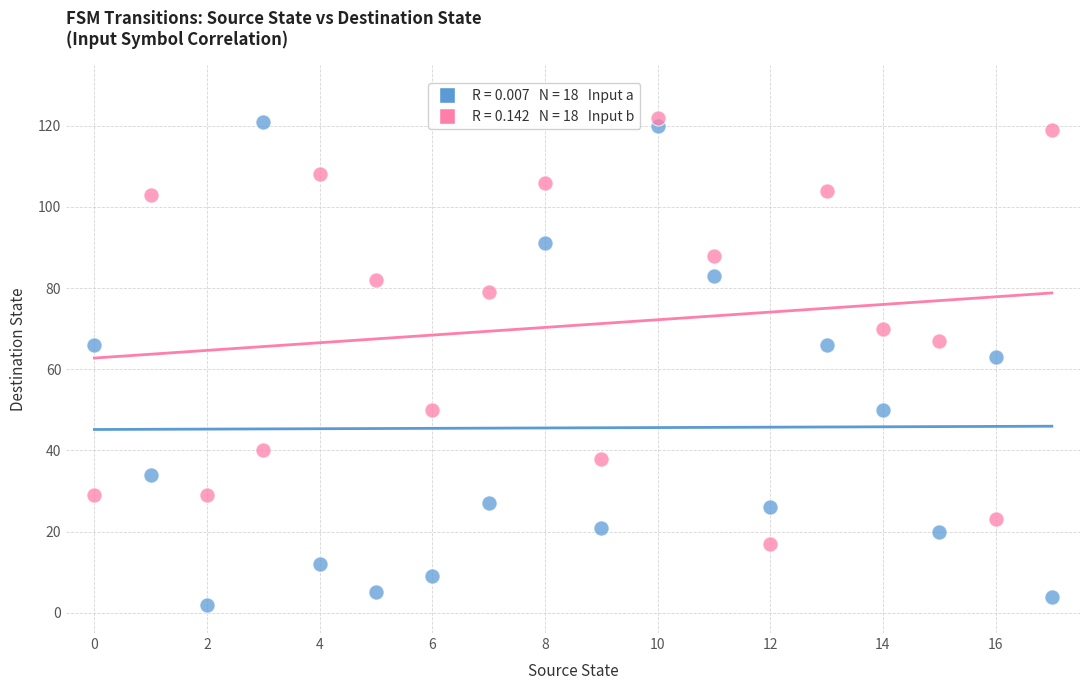

Count the number of points in this scatter plot.

36